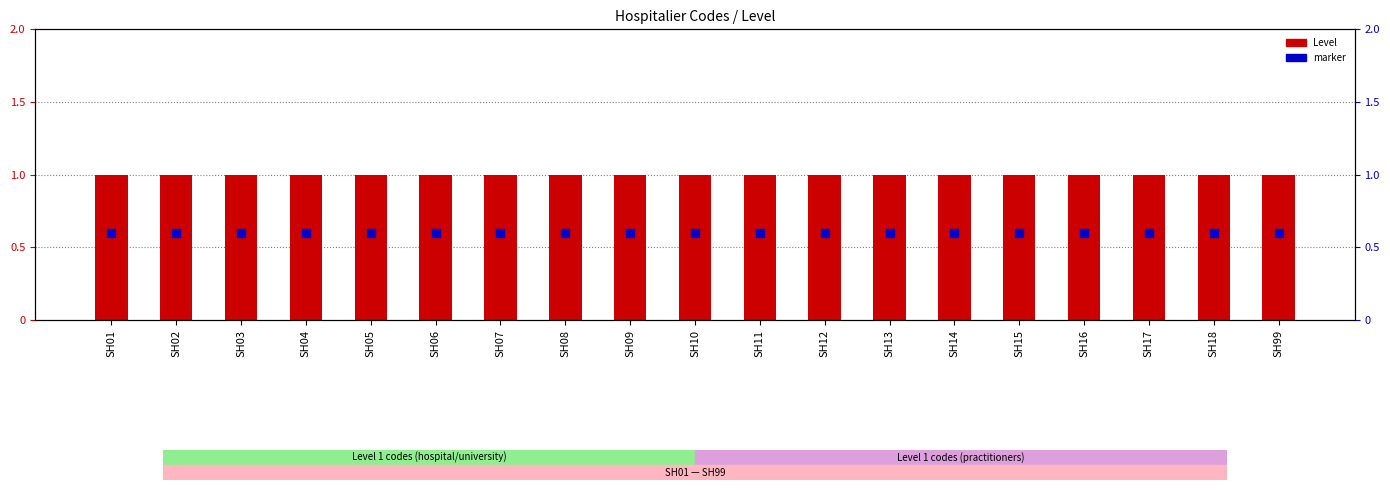

What are all the series names shown in the legend?

Level, marker